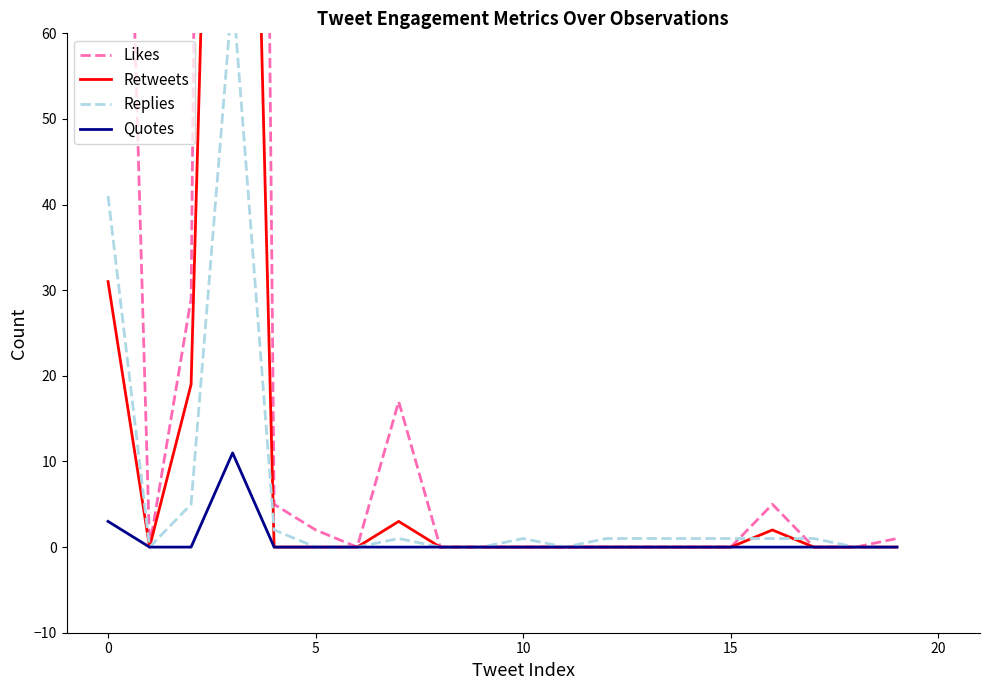

The Quotes series shows -5 at 15. True or false?

False